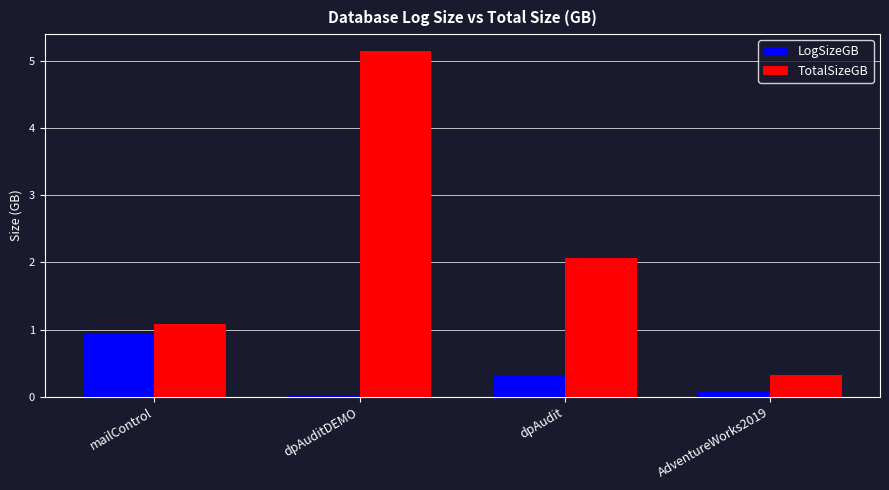

What is the sum of all TotalSizeGB values?

8.6